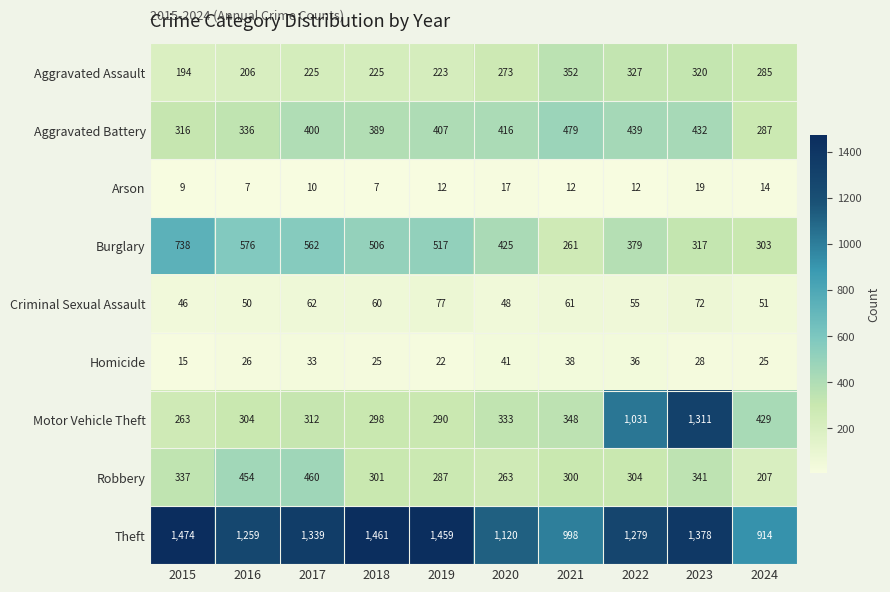

Which series has the largest range (max minus min)?

Motor Vehicle Theft